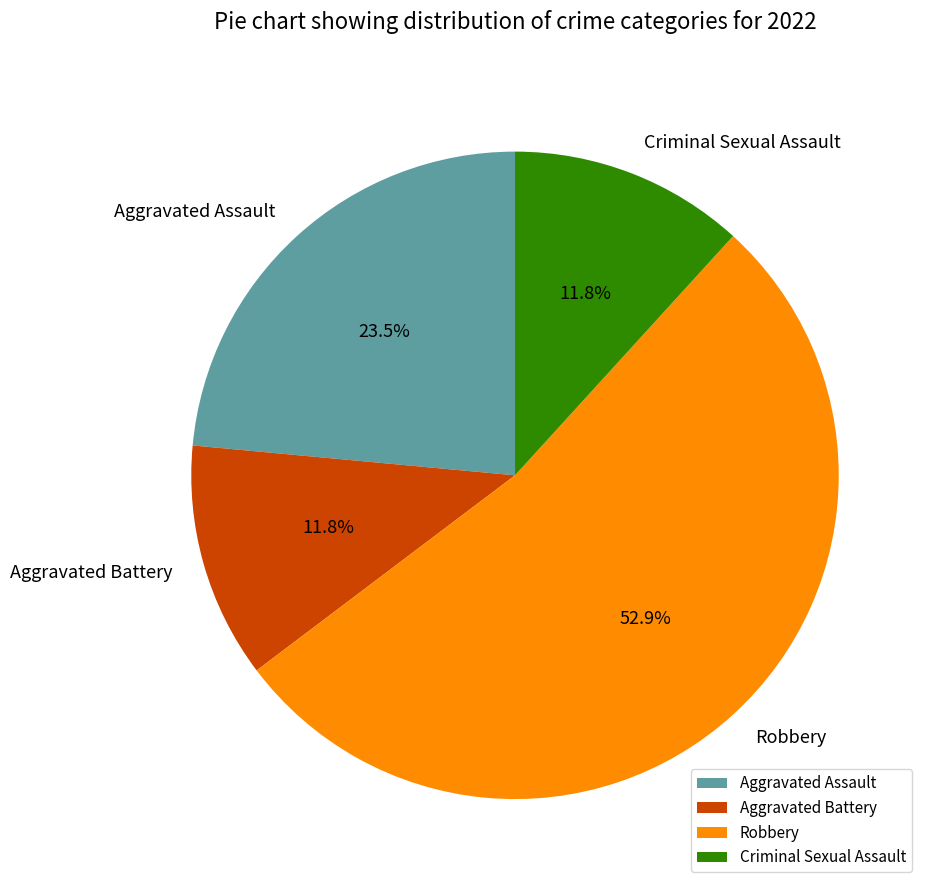

What percentage is the Criminal Sexual Assault slice, to the nearest percent?

12%